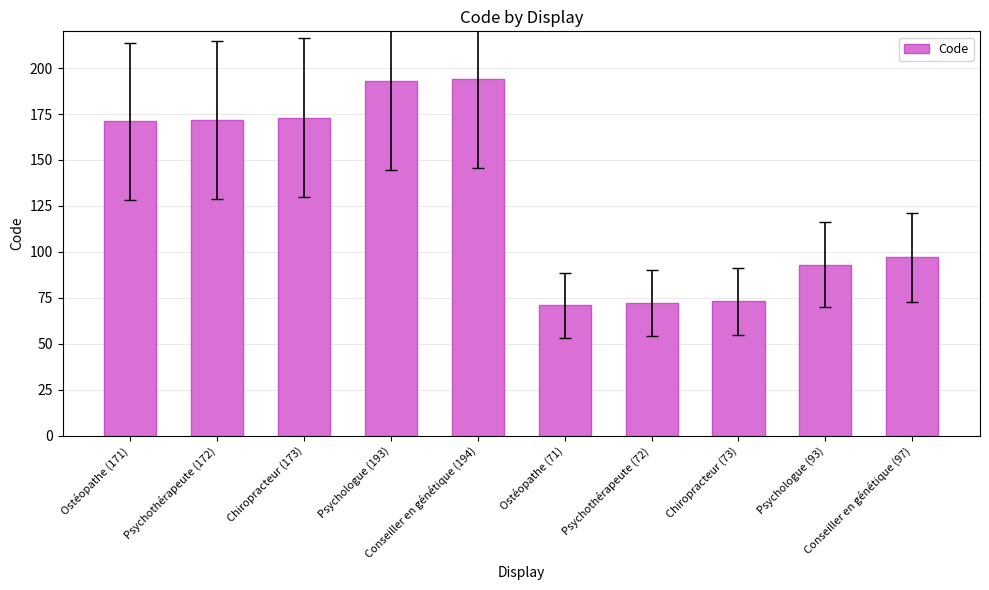

What is the average value?

131